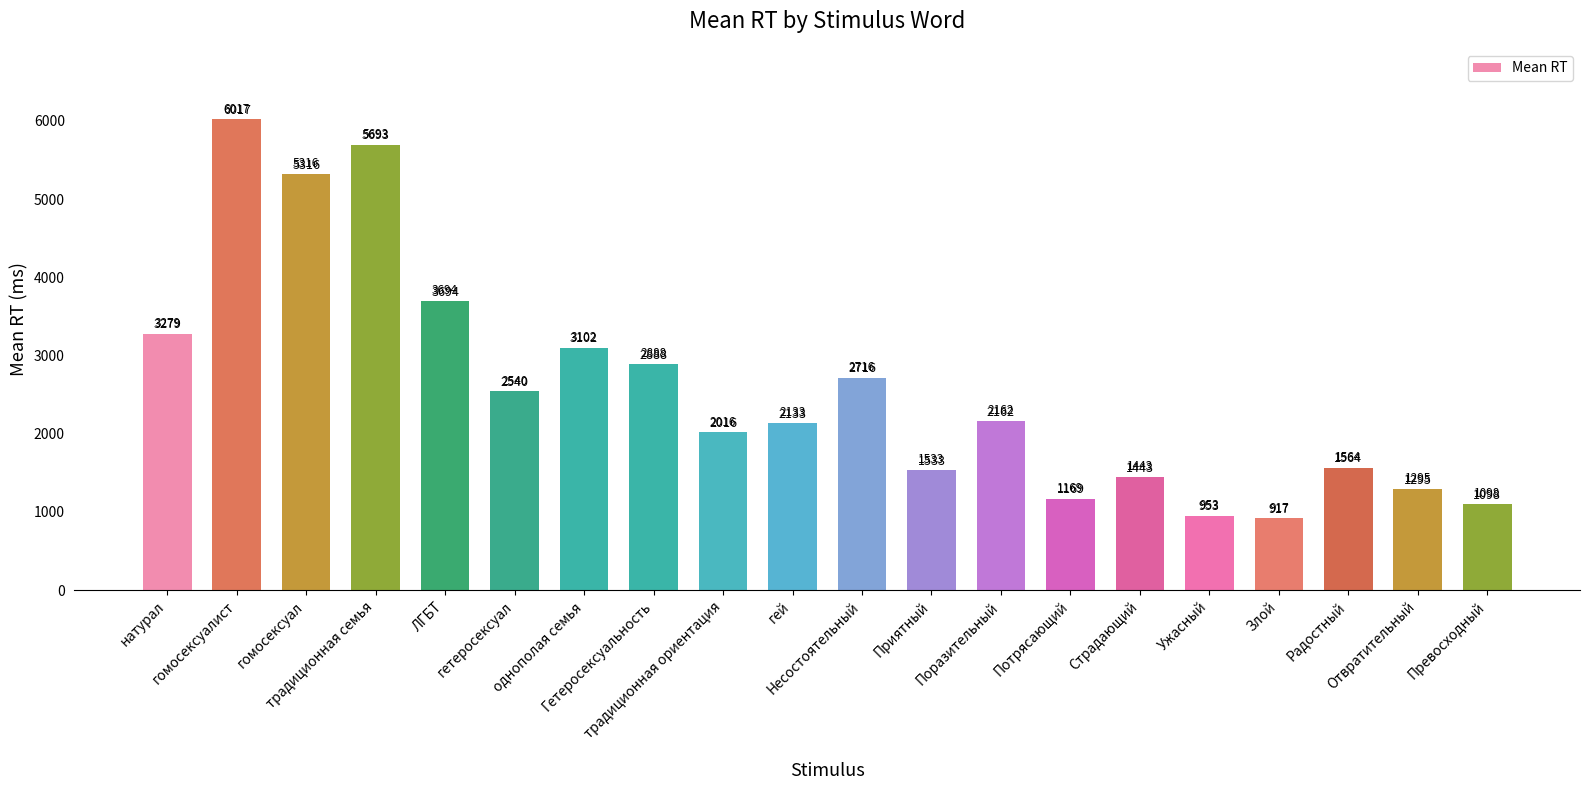

What position from the right is Радостный?

3